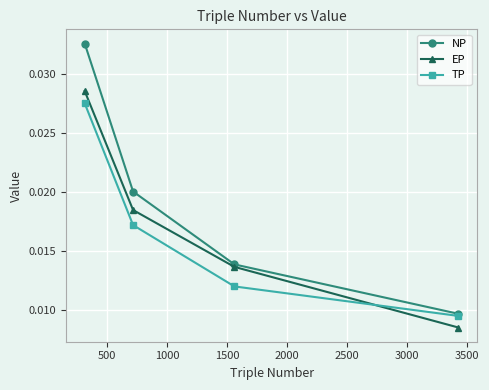

How many lines are shown in the chart?

3